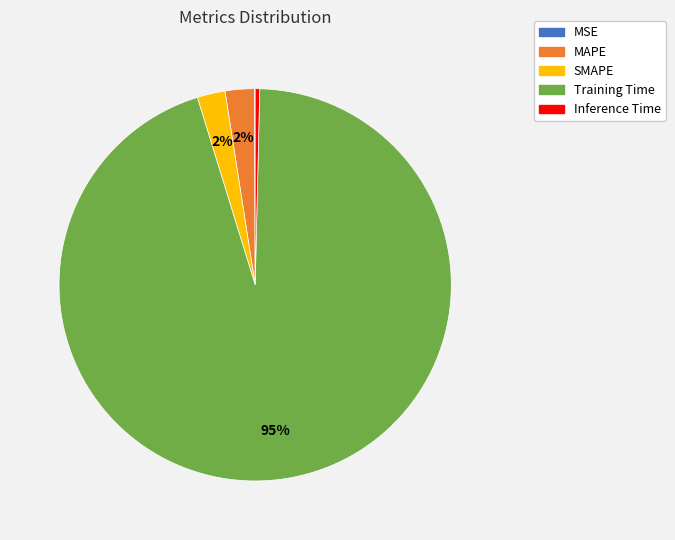

To the nearest percent, what portion does MAPE represent?

2%